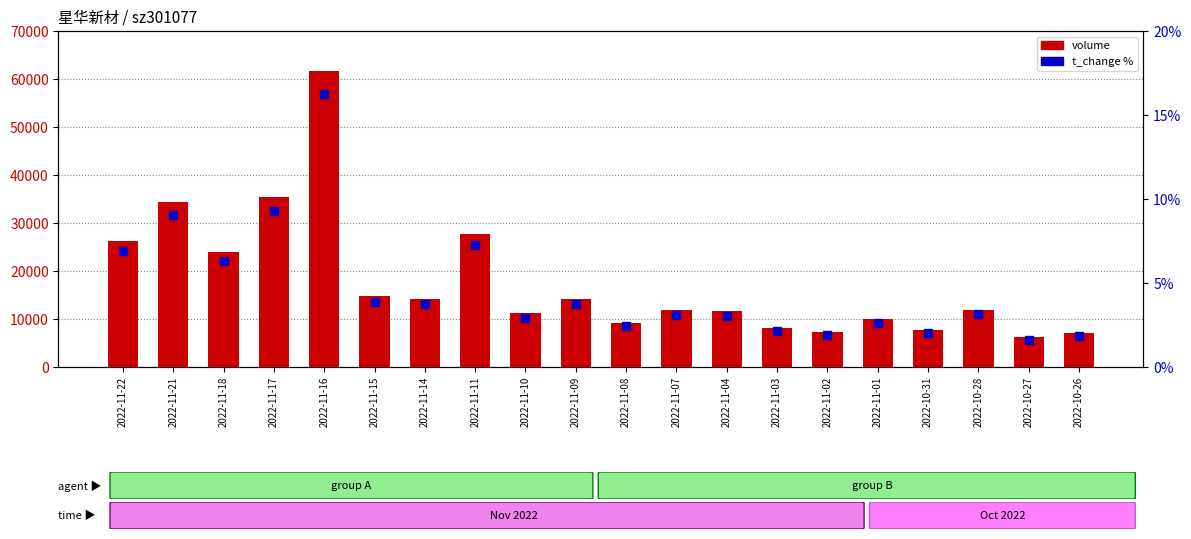

Is the value of t_change at 2022-10-27 greater than the value of volume at 2022-11-03?

No